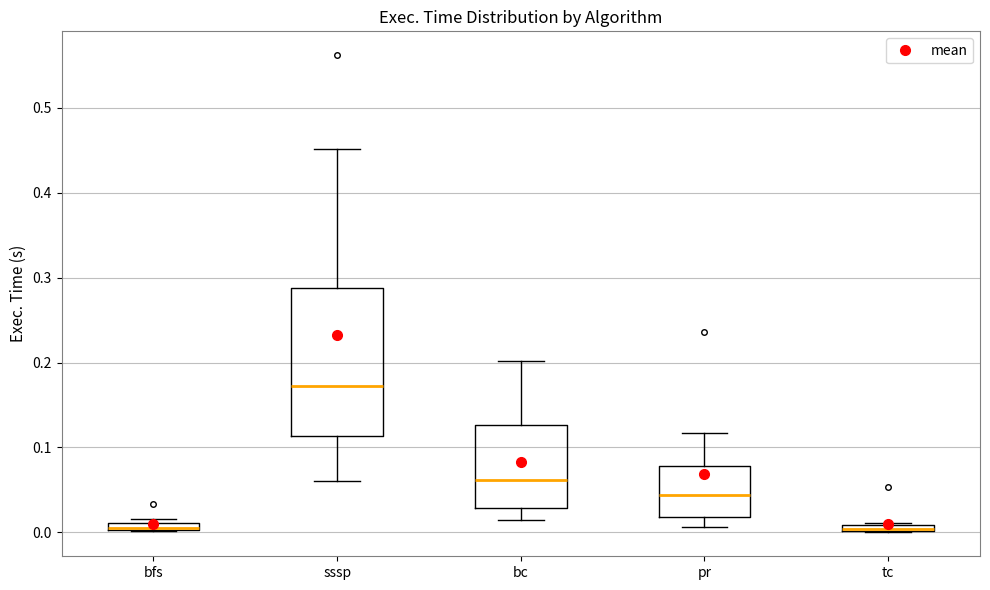

Which box is the tallest, from its lower edge to its upper edge?

sssp